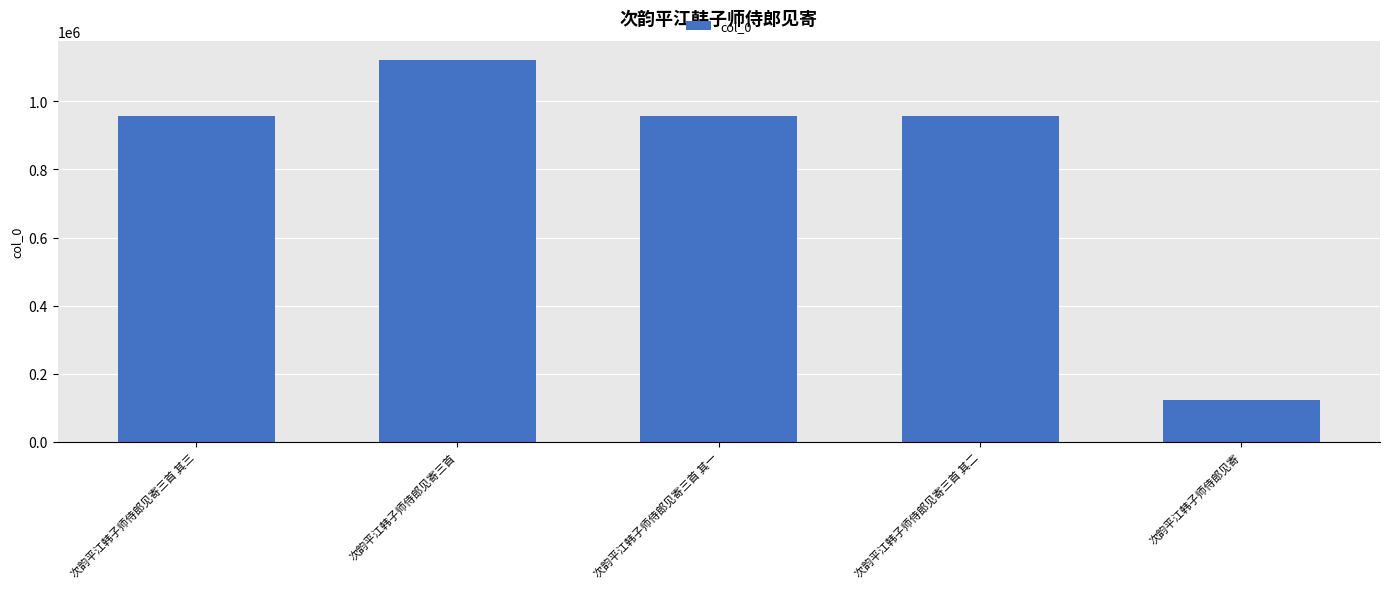

The chart shows a value of 39405 at 次韵平江韩子师侍郎见寄. True or false?

False